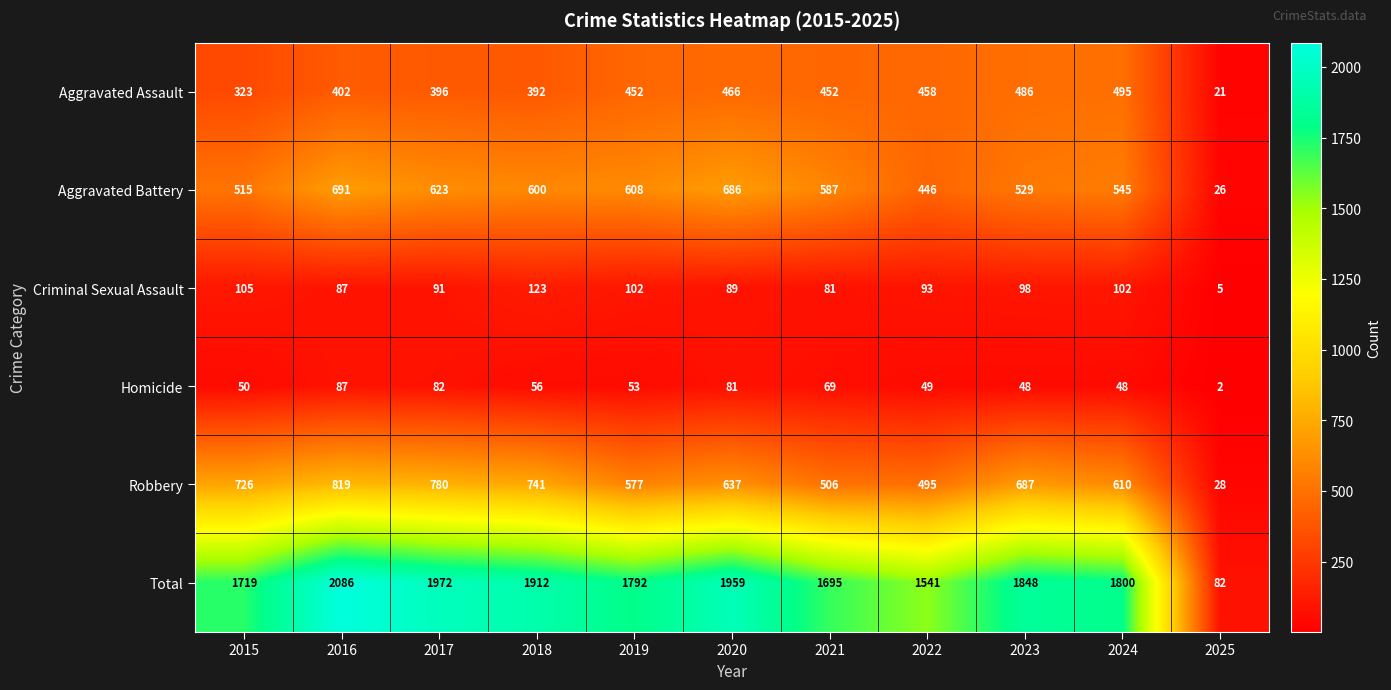

What is the difference between the maximum and second lowest values in the Criminal Sexual Assault series?

42